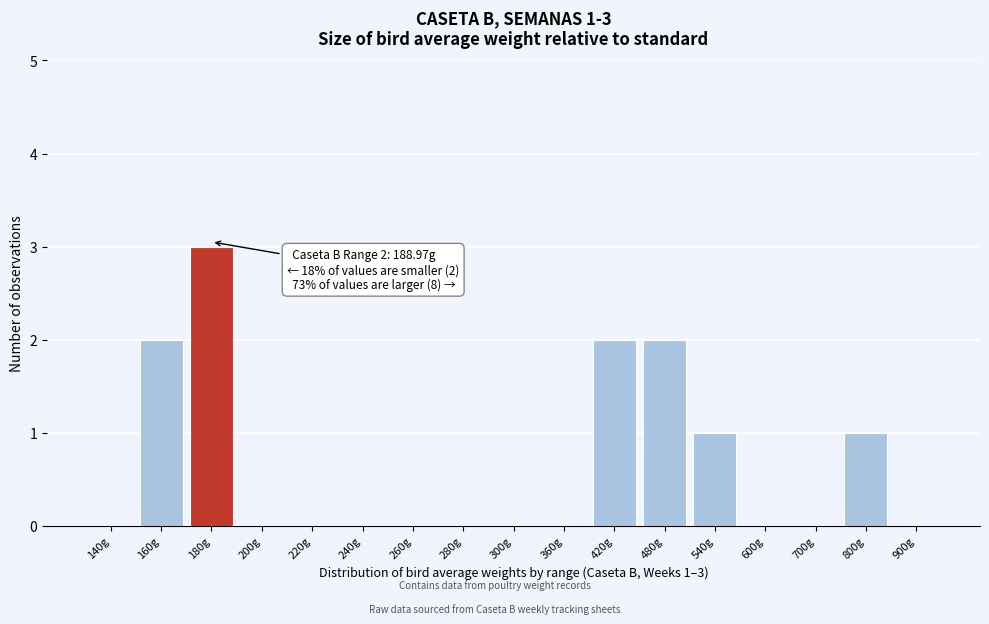

Reading left to right, transcribe all the data shown in this chart.

140g=0	160g=2	180g=3	200g=0	220g=0	240g=0	260g=0	280g=0	300g=0	360g=0	420g=2	480g=2	540g=1	600g=0	700g=0	800g=1	900g=0